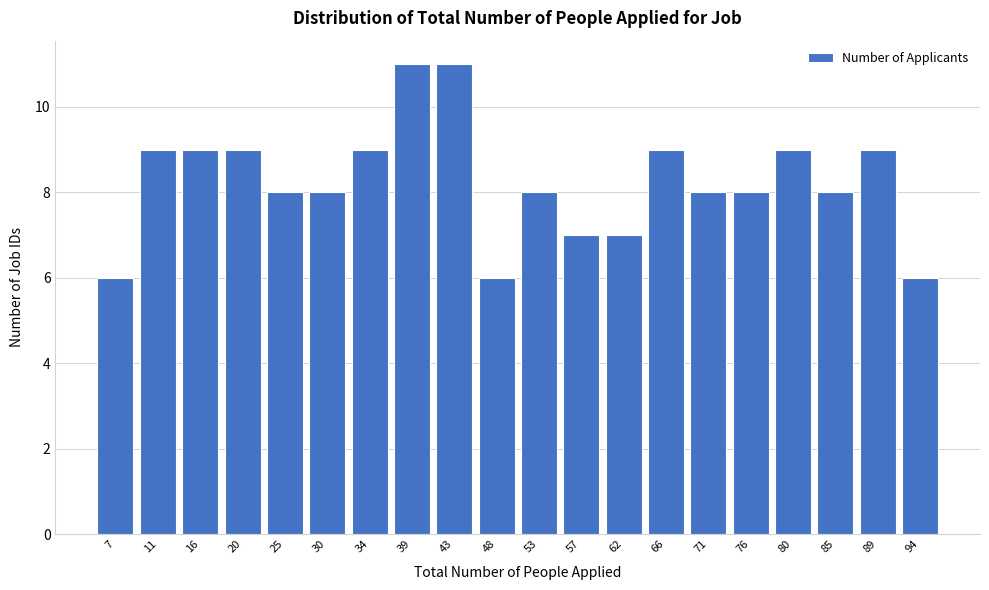

Reading left to right, what are all the values shown in this chart?

7=6	11=9	16=9	20=9	25=8	30=8	34=9	39=11	43=11	48=6	53=8	57=7	62=7	66=9	71=8	76=8	80=9	85=8	89=9	94=6